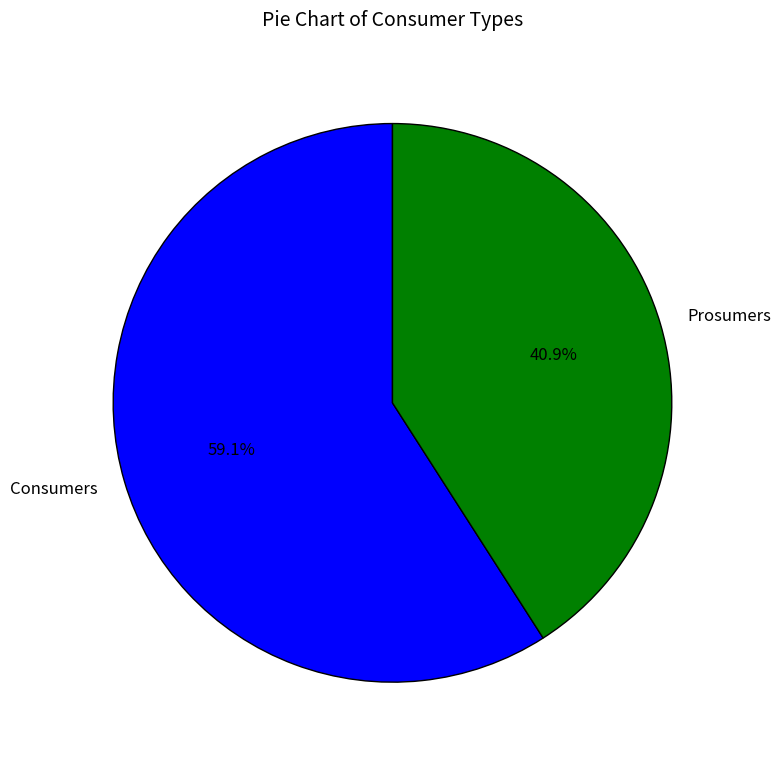

Does Consumers represent more than half of the total?

Yes